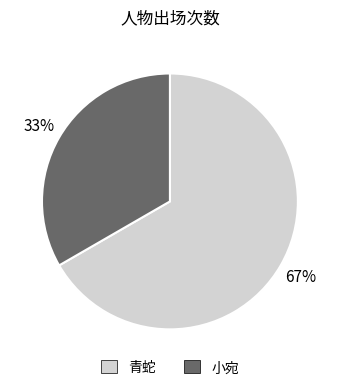

To the nearest percent, what is the combined percentage of 小宛 and 青蛇?

100%